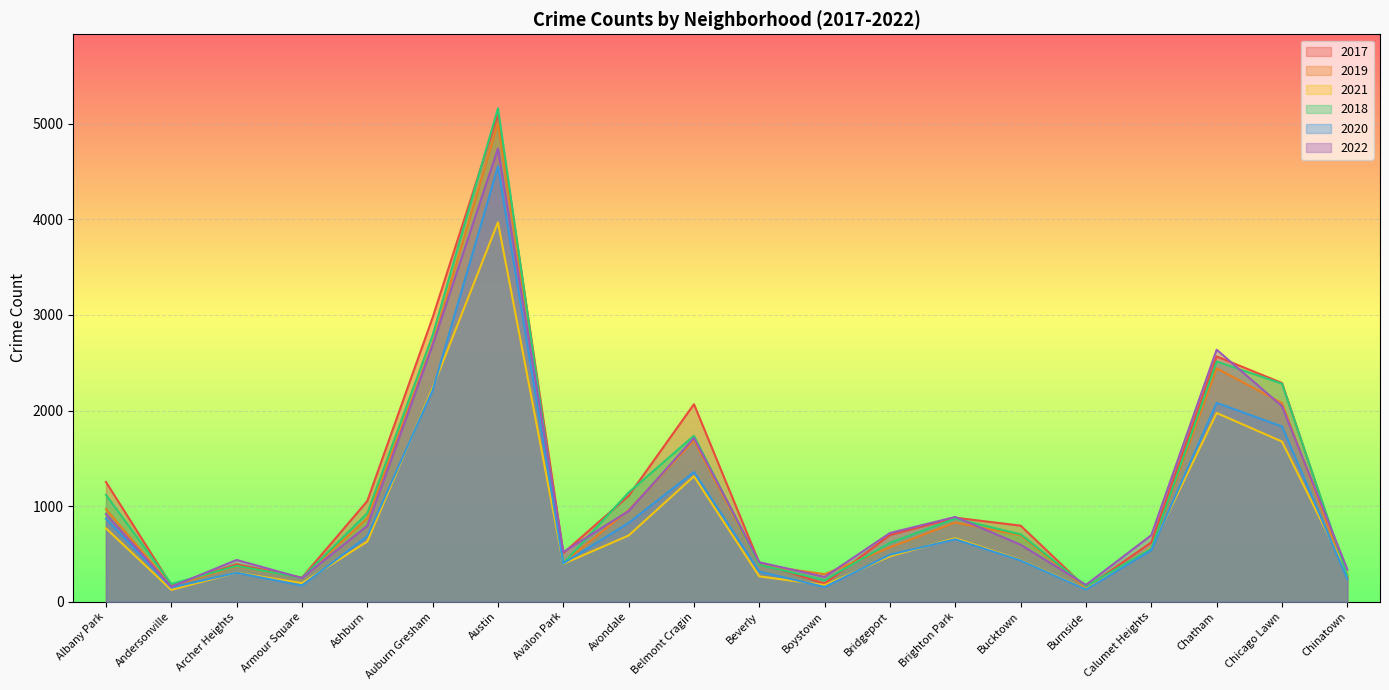

What is the smallest value displayed?

123